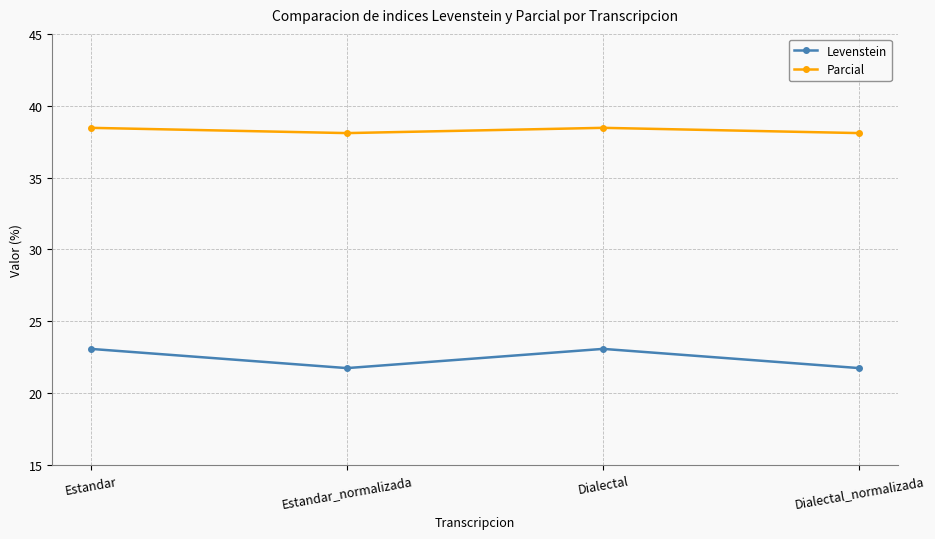

True or false: Levenstein has a value of 21.7 at Estandar_normalizada.

True